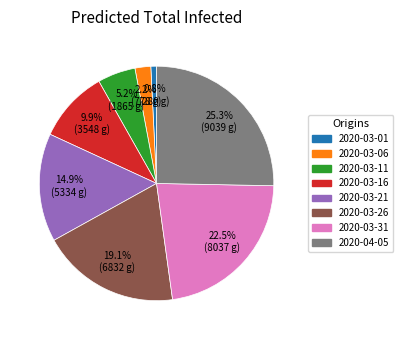

Does any single category account for the majority?

No